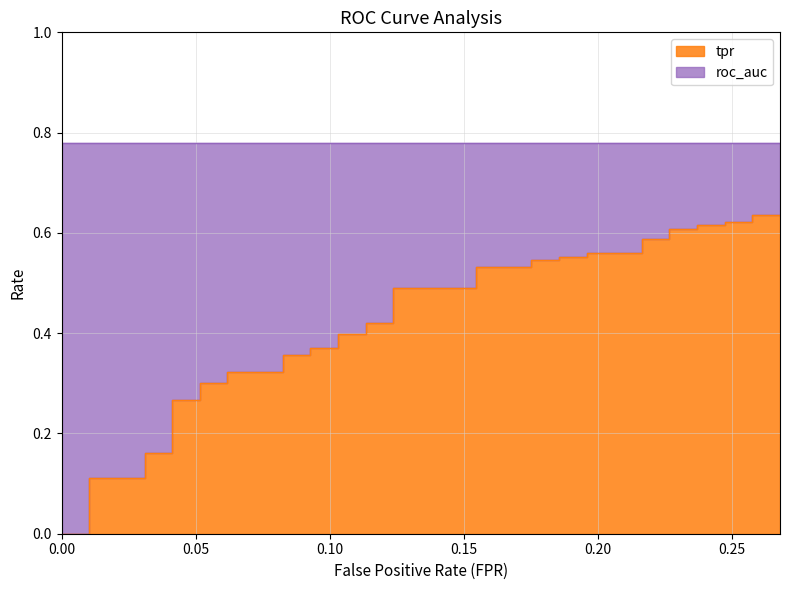

True or false: roc_auc and tpr cross at least once.

False